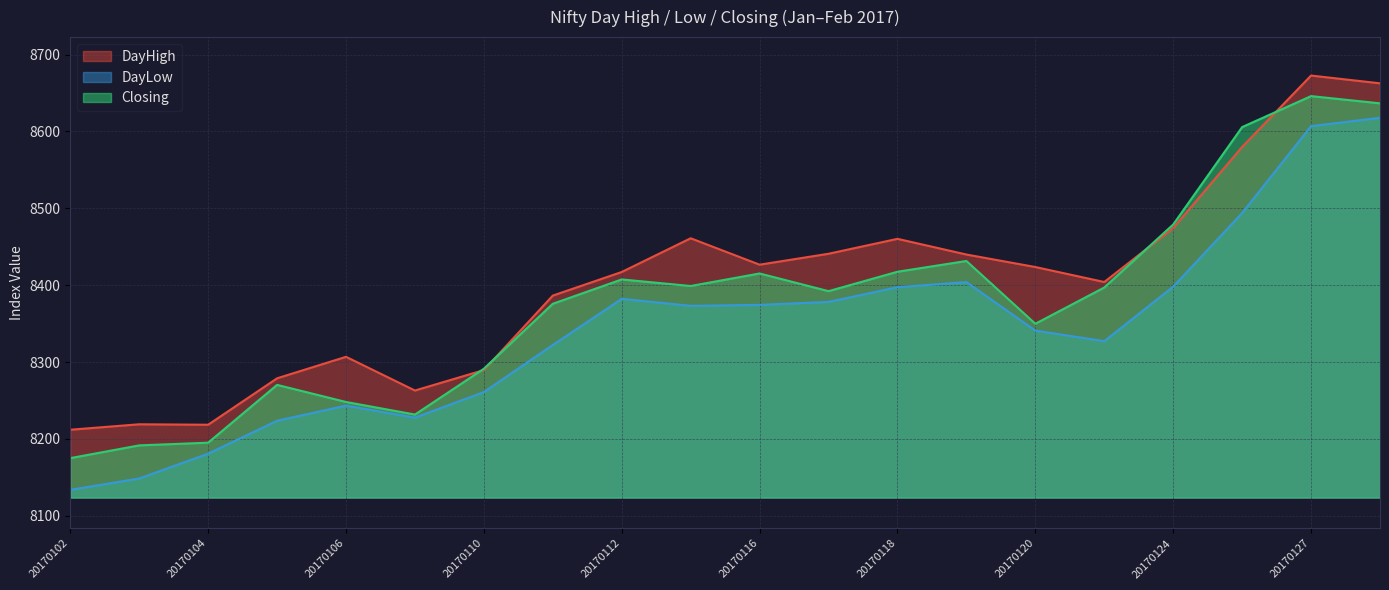

At which category is the sum across all series the highest?

20170127